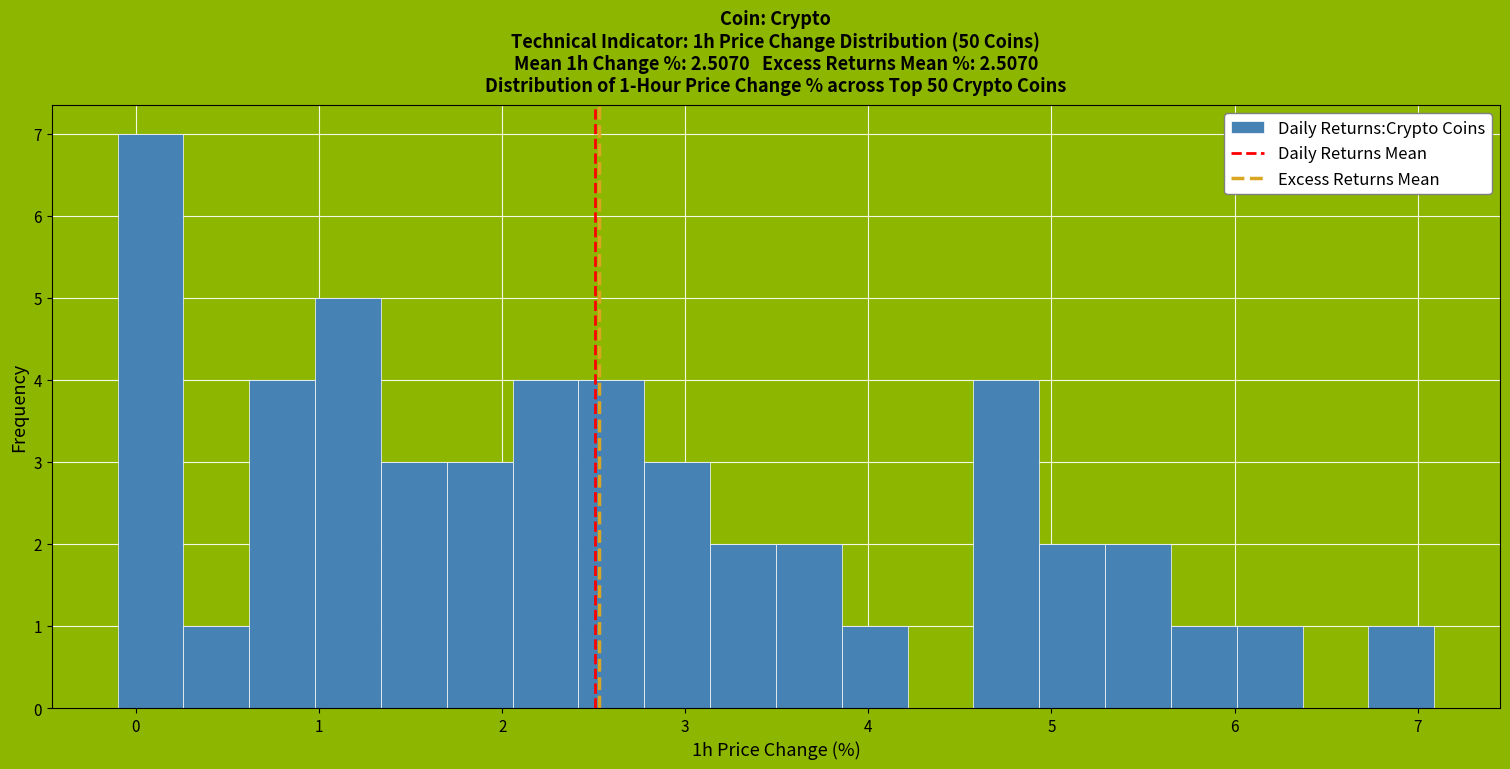

Around what value on the x-axis is the tallest bar? Give the approximate position of its centre, as read against the axis.

0.1